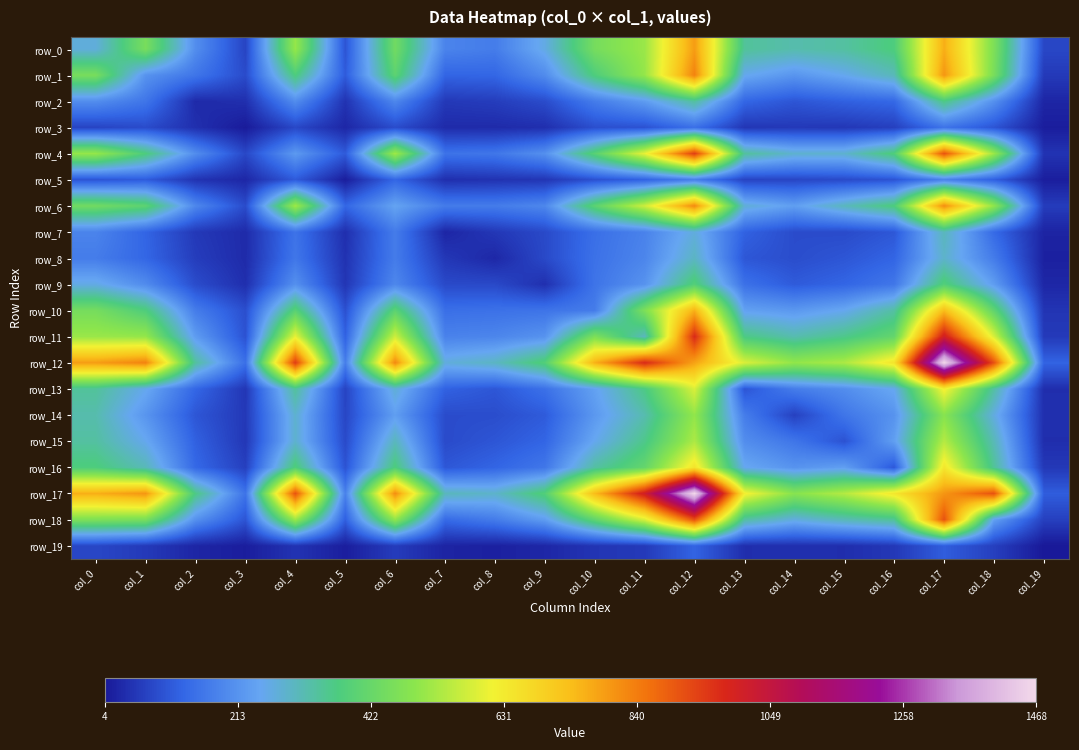

The value of row_6 at col_18 is 497. True or false?

True